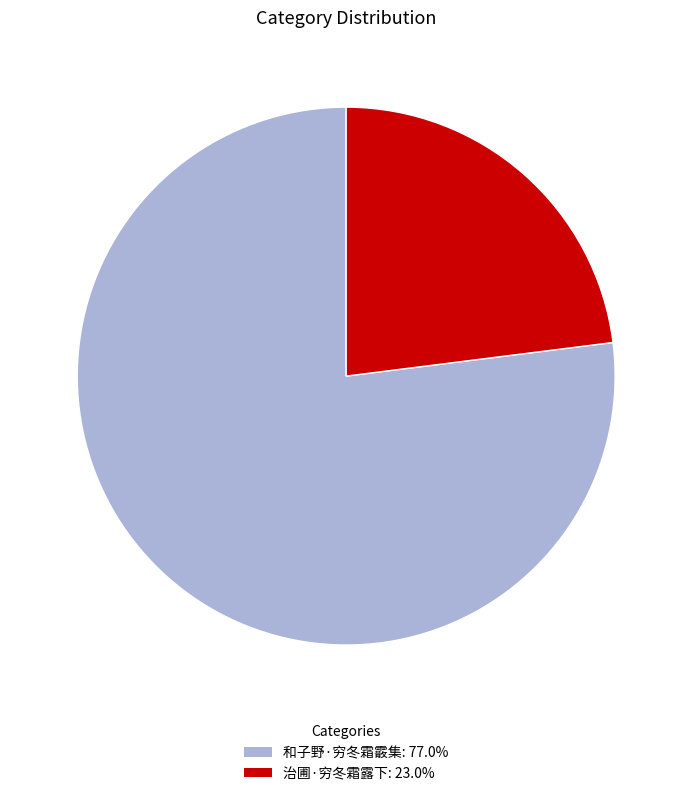

What is the largest slice in the pie chart?

和子野·穷冬霜霰集